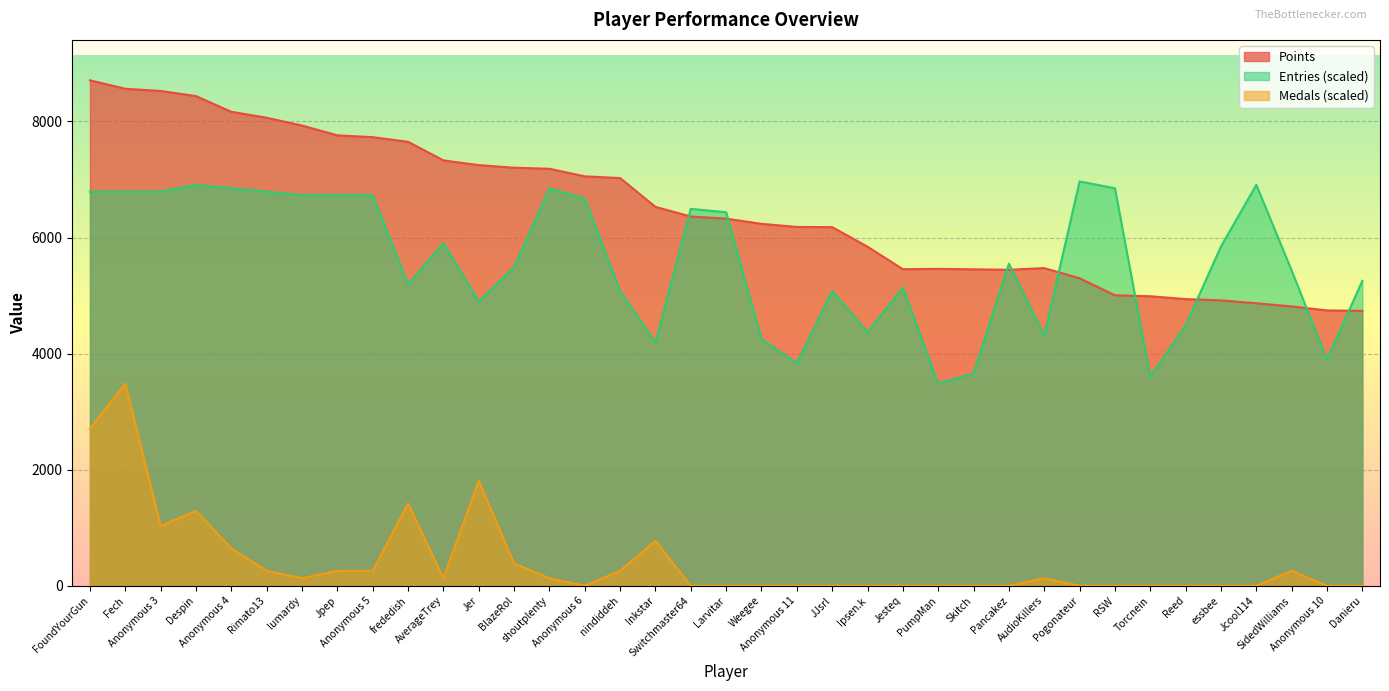

How many lines are shown in the chart?

3